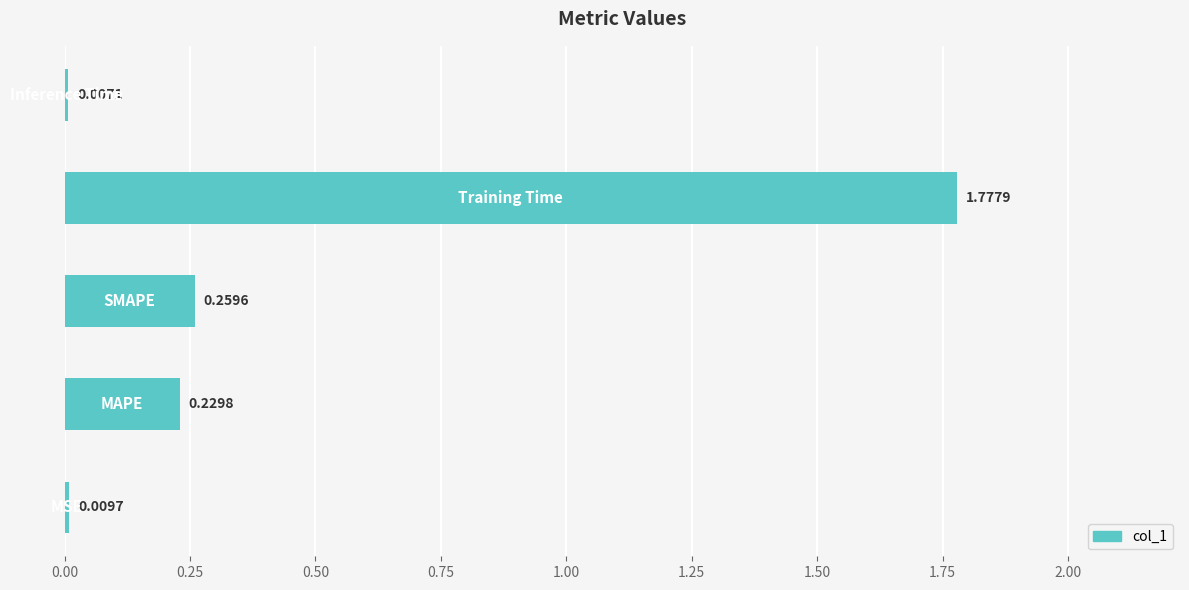

What is the sum of all values?

2.3